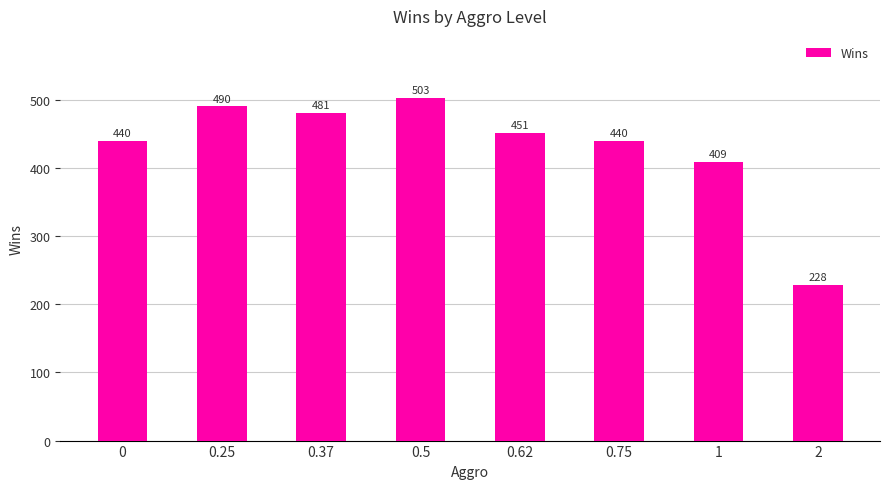

How many bars are there in total?

8